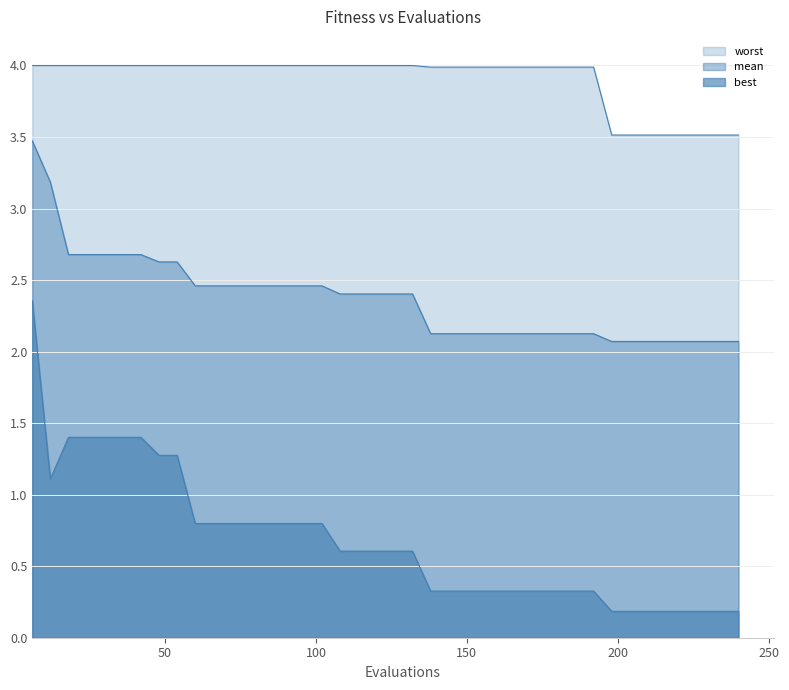

List the series in order of their peak value, highest first.

worst, mean, best